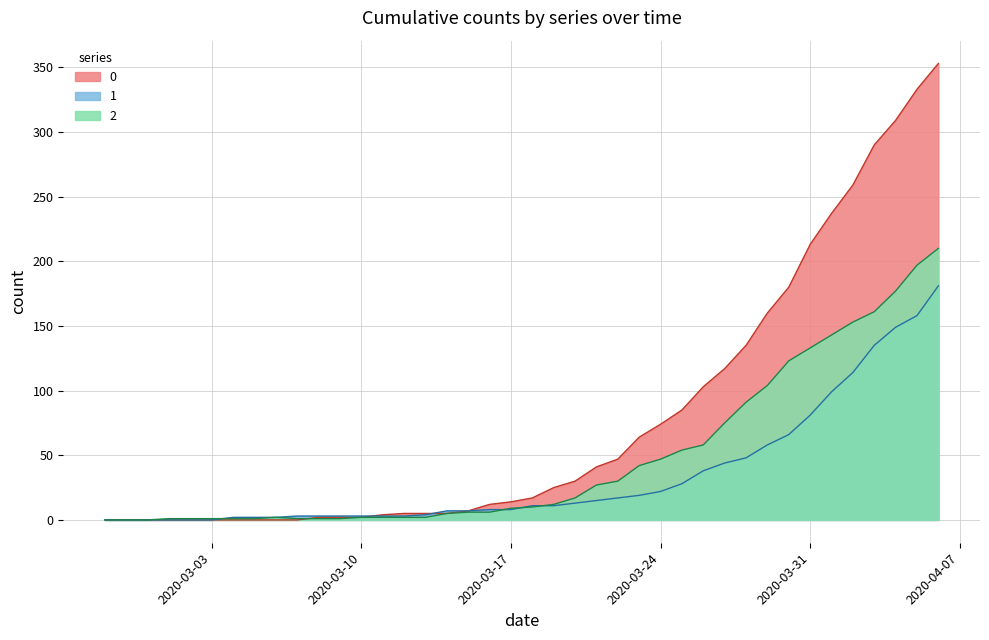

Rank the series by their maximum value, from lowest to highest.

1, 2, 0